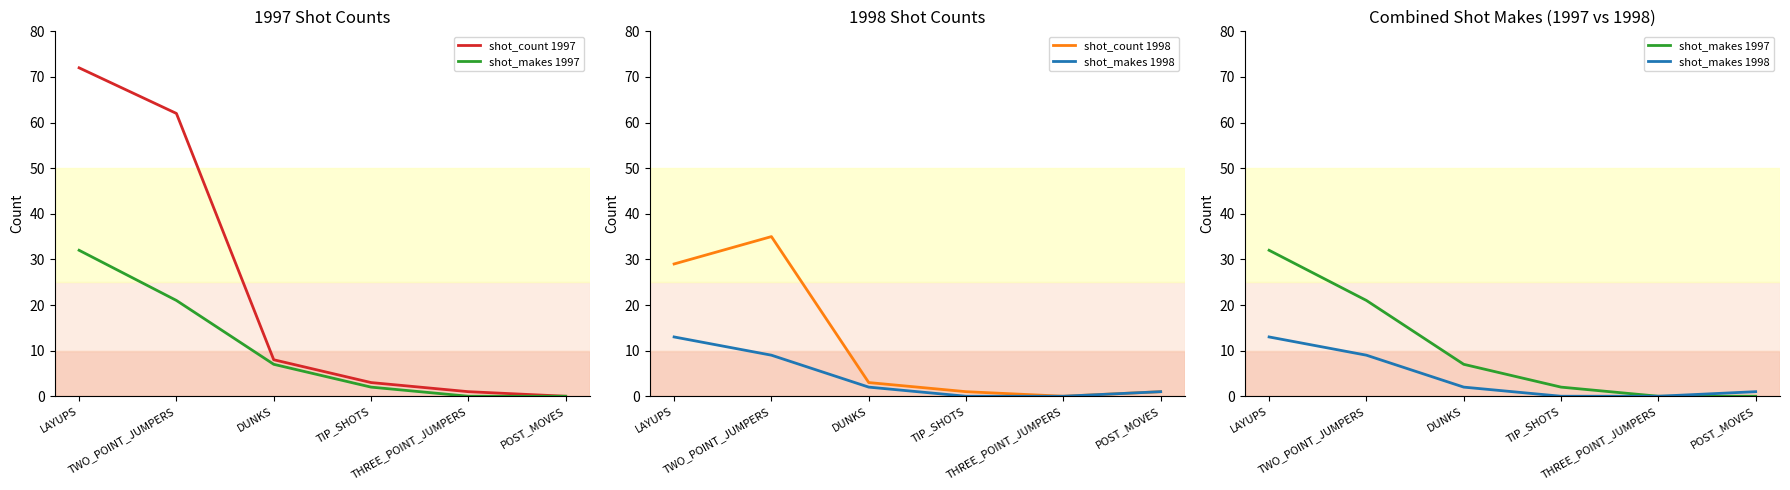

What position from the left is POST_MOVES?

6